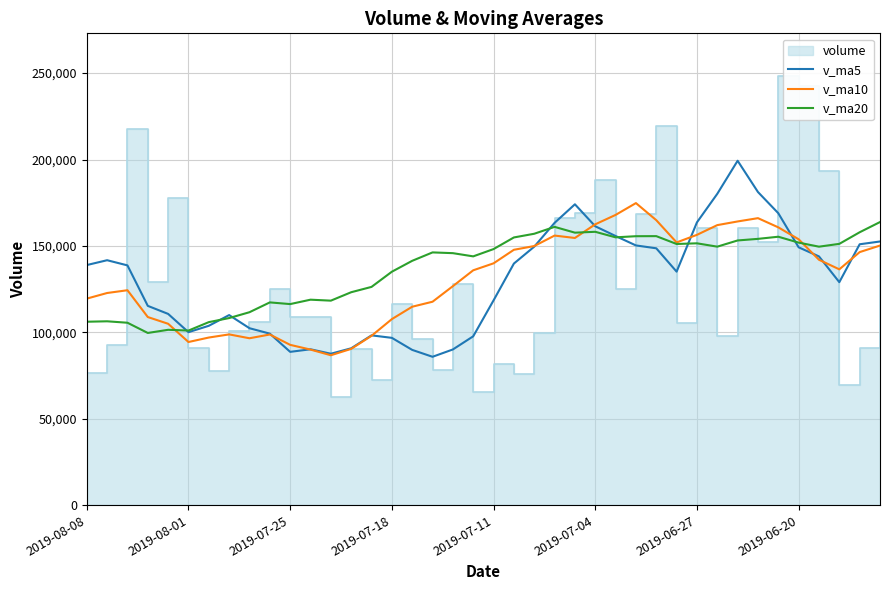

What is the lowest value of the v_ma20 series?

99637.4